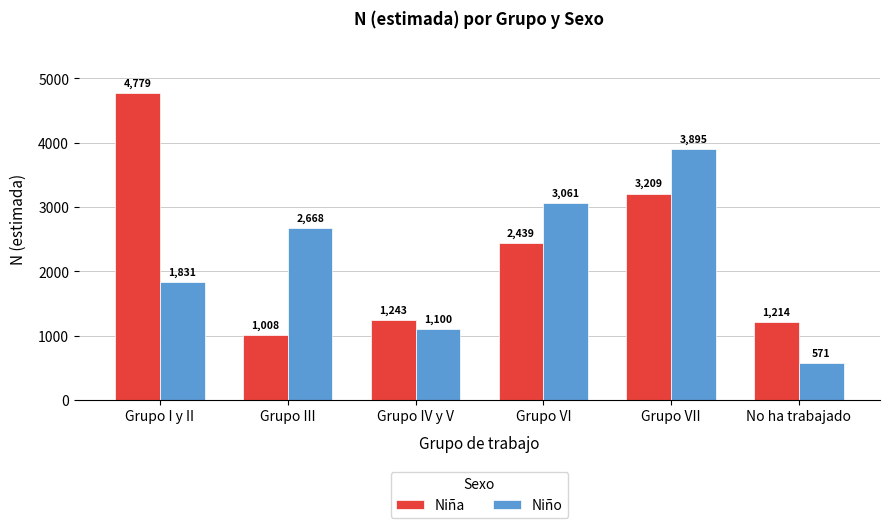

What is the approximate value of Niña at Grupo VII?

3209